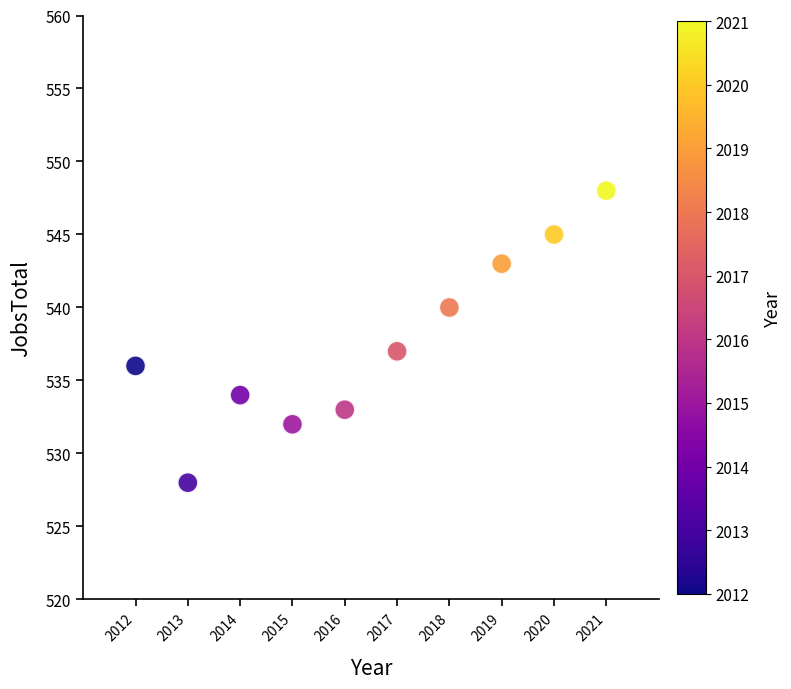

What Y value in the scatter plot is closest to 538?

537